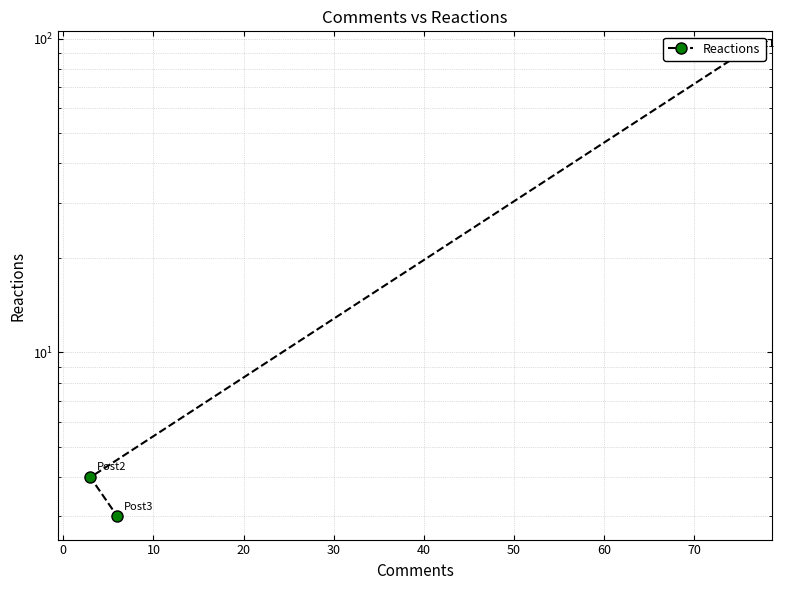

How many categories are shown in the chart?

3